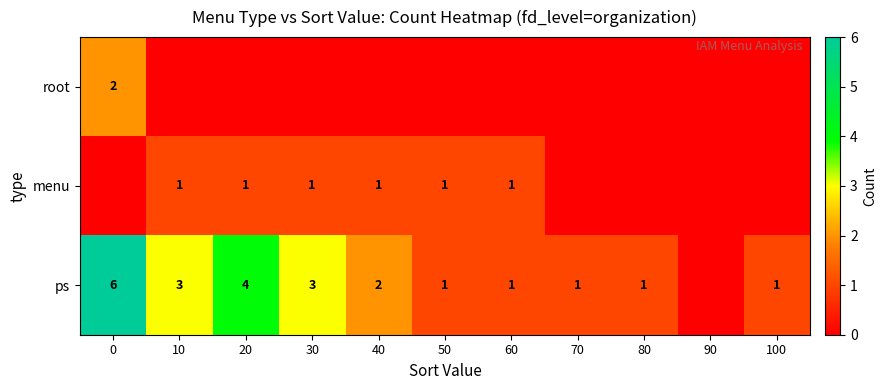

The value of ps at 0 is 10. True or false?

False